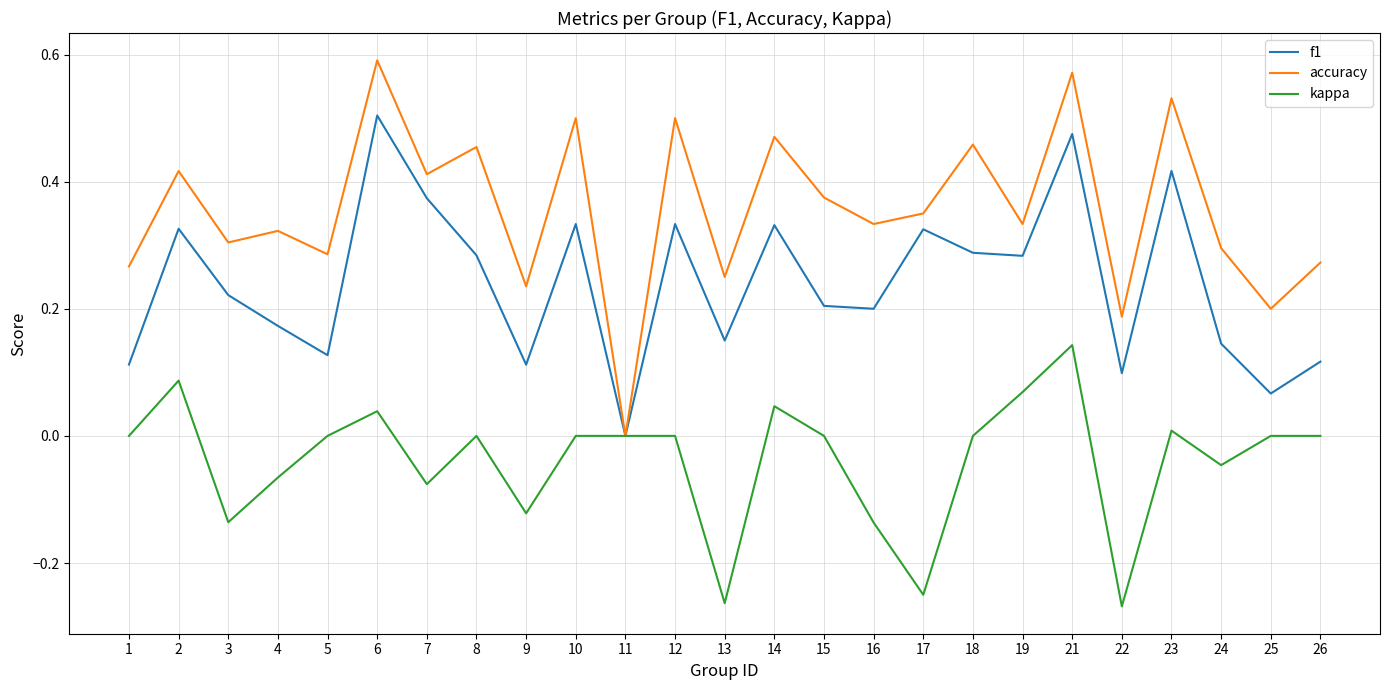

The accuracy series shows 0.4 at 26. True or false?

False